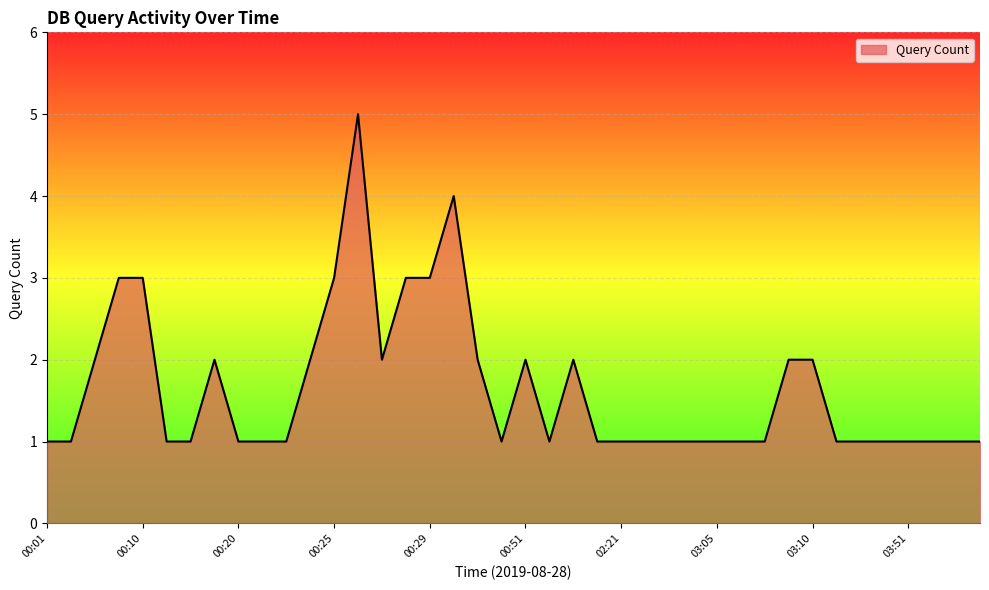

What is the difference between the maximum and minimum values?

4